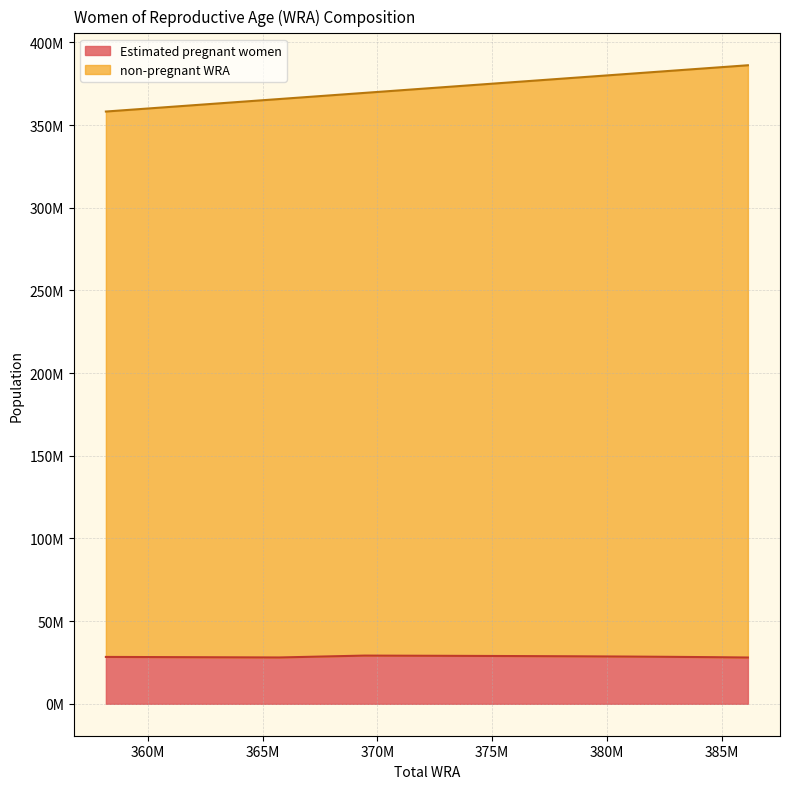

What is the total value across all series at 380892000?

409453817.2